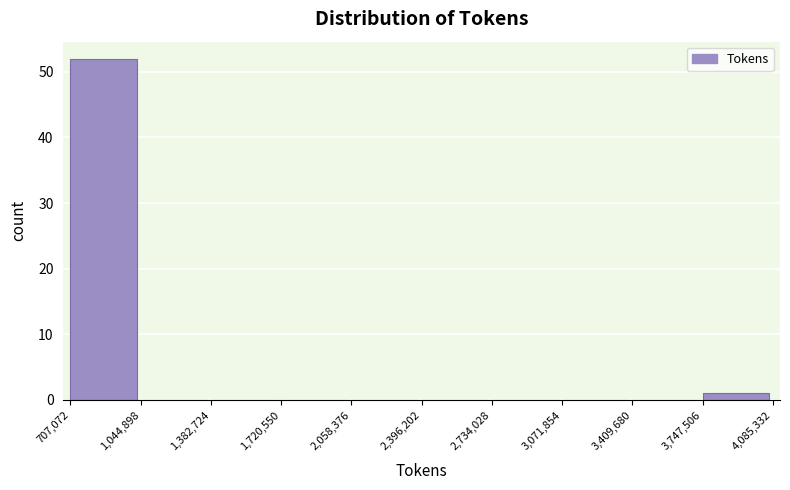

How tall is the bar that spans 3,747,506 to 4,085,332 on the x-axis? The values are not printed on the chart, so give them approximately, as read against the axis.

1